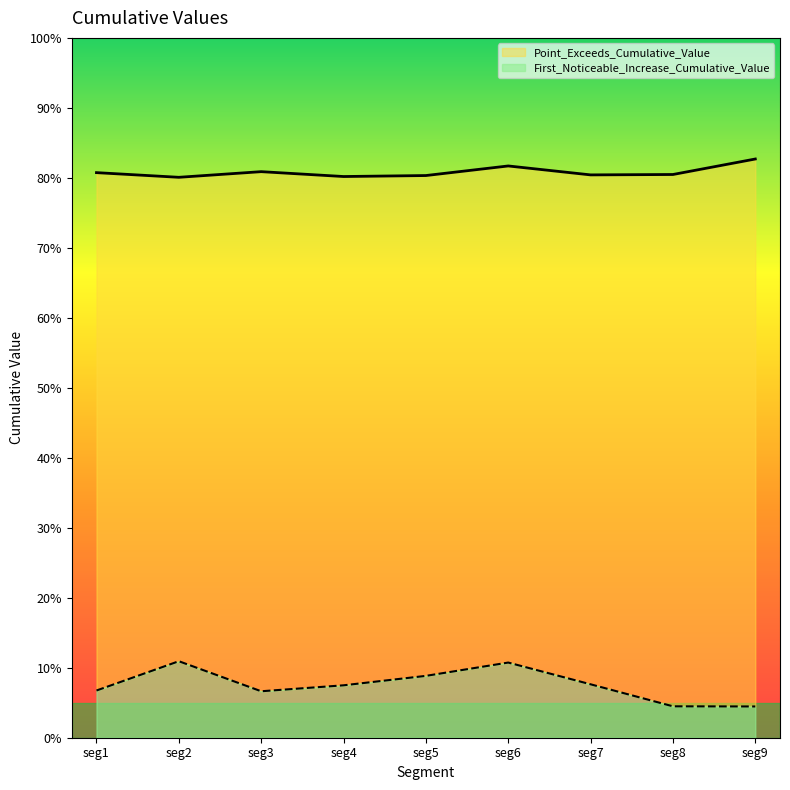

Reading right to left, transcribe all the data shown in this chart.

First_Noticeable_Increase_Cumulative_Value: 0.0	0.0	0.1	0.1	0.1	0.1	0.1	0.1	0.1
Point_Exceeds_Cumulative_Value: 0.8	0.8	0.8	0.8	0.8	0.8	0.8	0.8	0.8